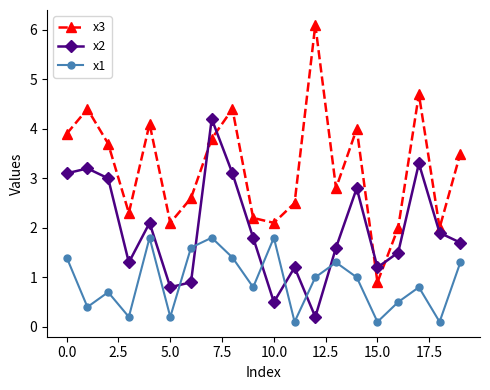

What is the difference between the second highest and second lowest values in the x3 series?

2.7